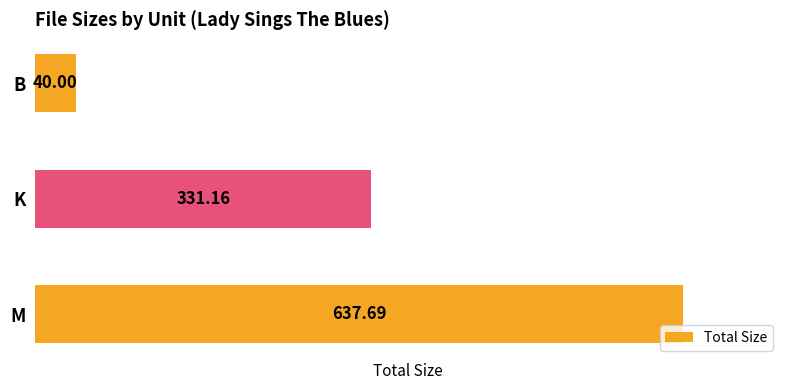

Which label corresponds to the smallest value in the chart?

B